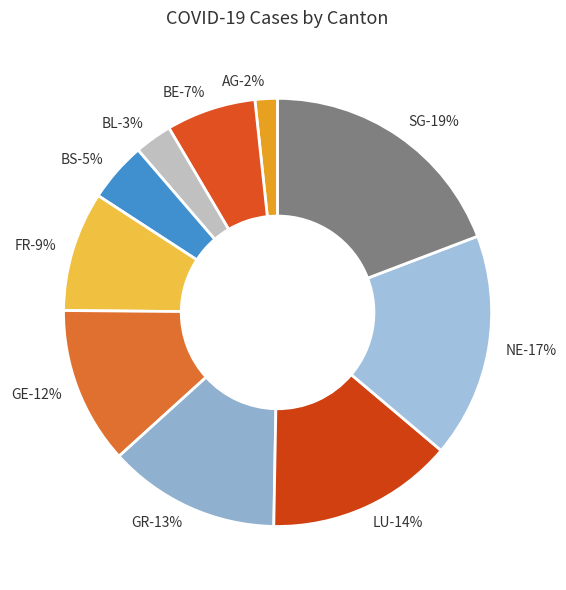

To the nearest percent, what is the combined percentage of GE and NE?

29%